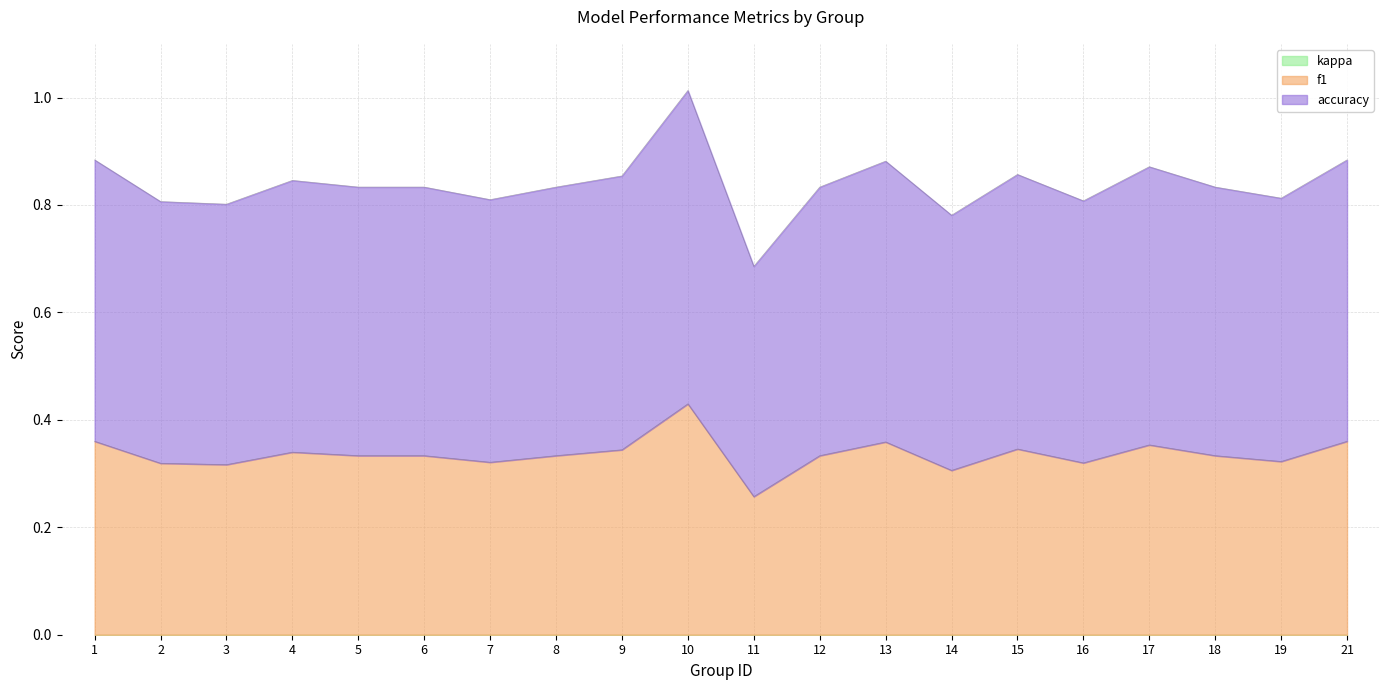

Does the chart display data point markers on the line(s)?

No